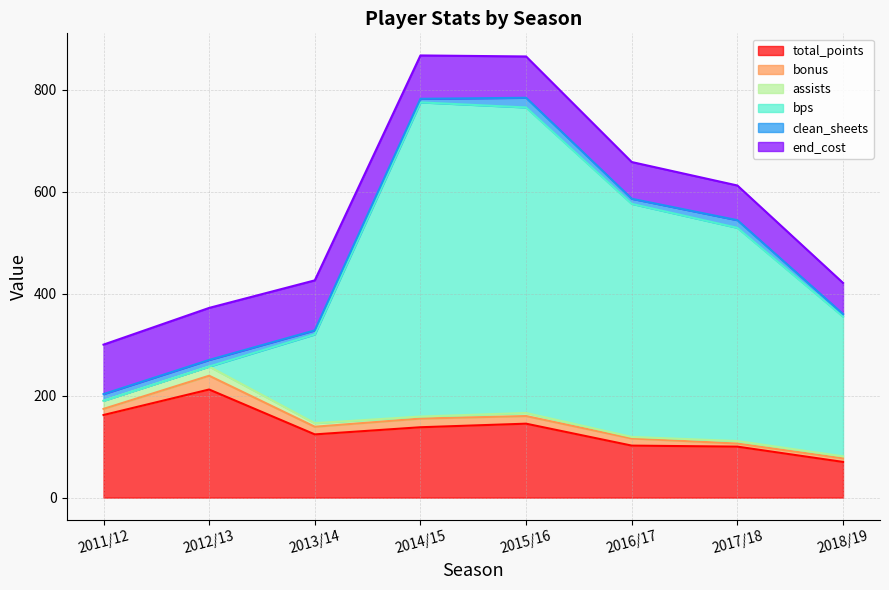

Reading left to right, transcribe all the data shown in this chart.

total_points: 2011/12=162	2012/13=212	2013/14=124	2014/15=138	2015/16=145	2016/17=102	2017/18=100	2018/19=70
bonus: 2011/12=12	2012/13=27	2013/14=15	2014/15=17	2015/16=15	2016/17=14	2017/18=6	2018/19=7
assists: 2011/12=16	2012/13=18	2013/14=7	2014/15=4	2015/16=6	2016/17=3	2017/18=5	2018/19=4
bps: 2011/12=0	2012/13=0	2013/14=174	2014/15=616	2015/16=599	2016/17=457	2017/18=418	2018/19=274
clean_sheets: 2011/12=13	2012/13=13	2013/14=8	2014/15=7	2015/16=19	2016/17=10	2017/18=15	2018/19=5
end_cost: 2011/12=97	2012/13=102	2013/14=98	2014/15=85	2015/16=81	2016/17=72	2017/18=68	2018/19=61